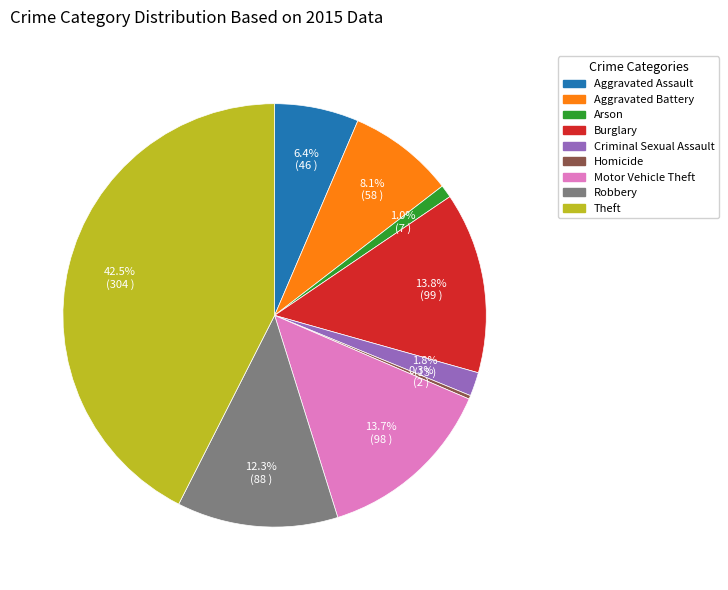

How many segments does this pie chart have?

9